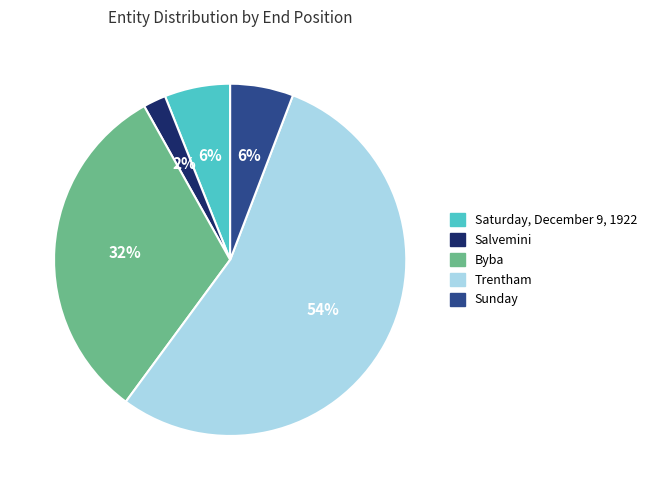

What is the largest slice in the pie chart?

Trentham